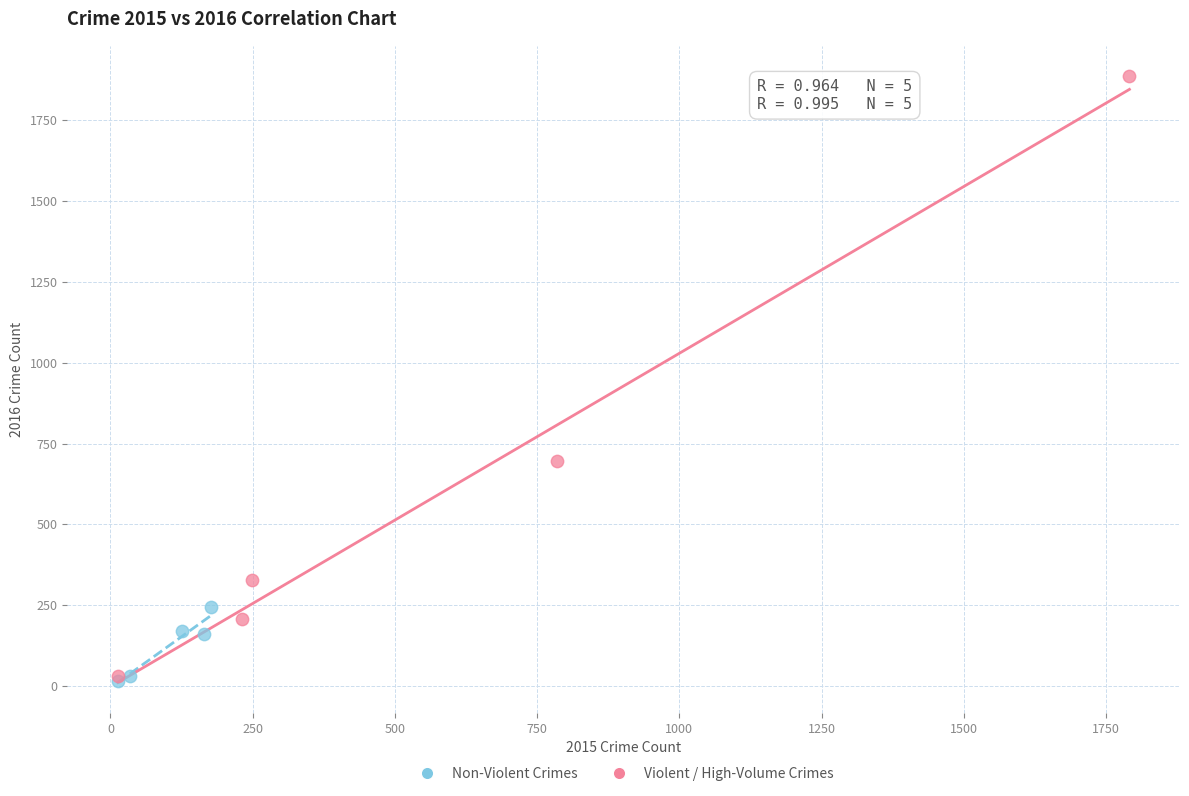

Which series has the largest Y range (max minus min)?

Violent / High-Volume Crimes